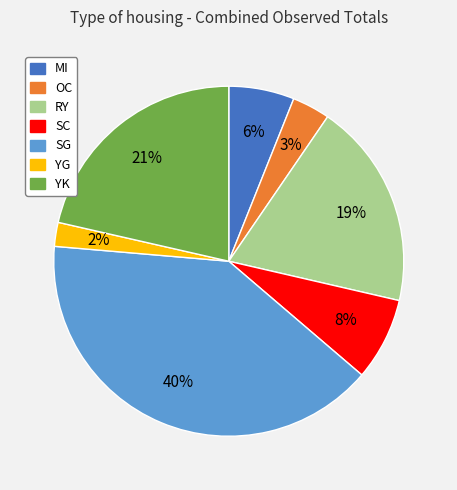

To the nearest percent, what portion does OC represent?

3%